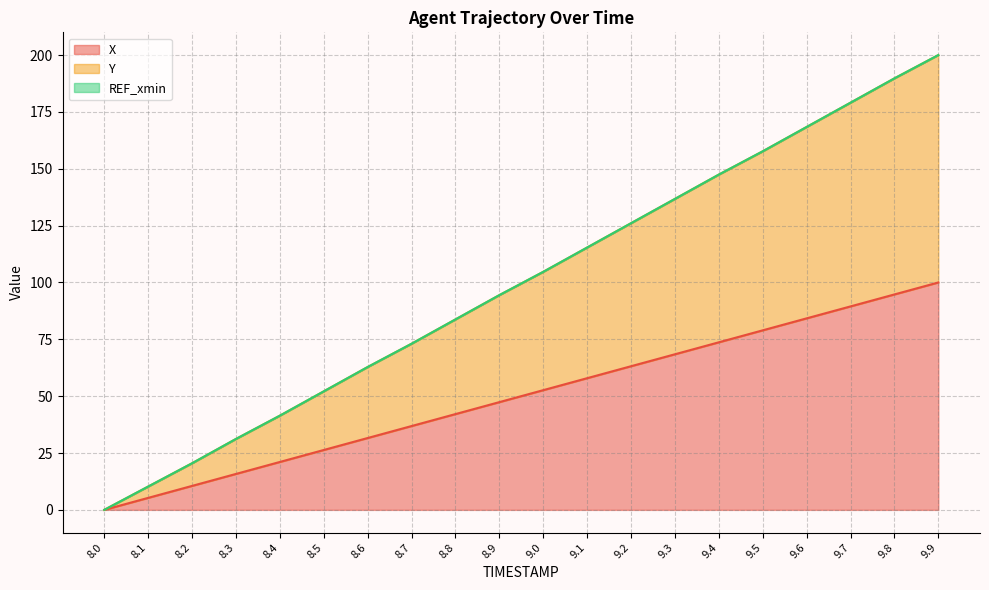

Rank the categories by X (line) value from highest to lowest.

9.9, 9.8, 9.7, 9.6, 9.5, 9.4, 9.3, 9.2, 9.1, 9.0, 8.9, 8.8, 8.7, 8.6, 8.5, 8.4, 8.3, 8.2, 8.1, 8.0